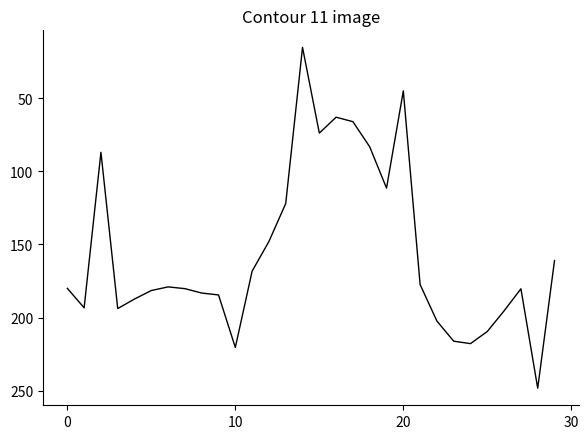

How many distinct data groups are displayed?

1